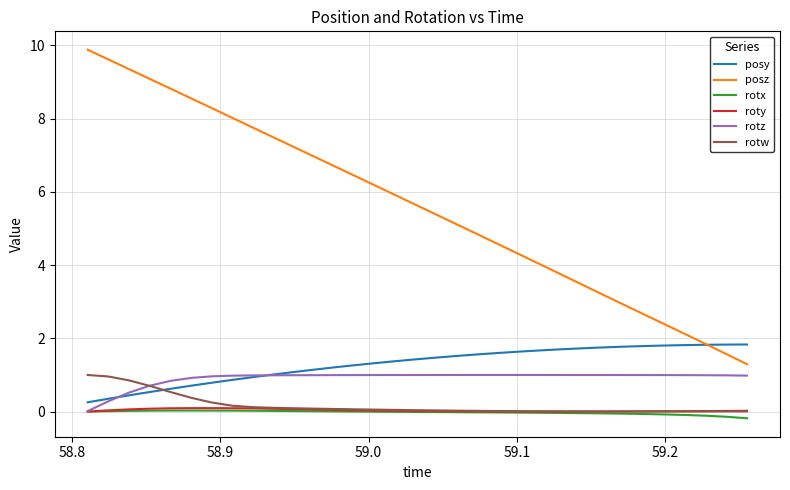

What is the maximum value for posz?

9.9